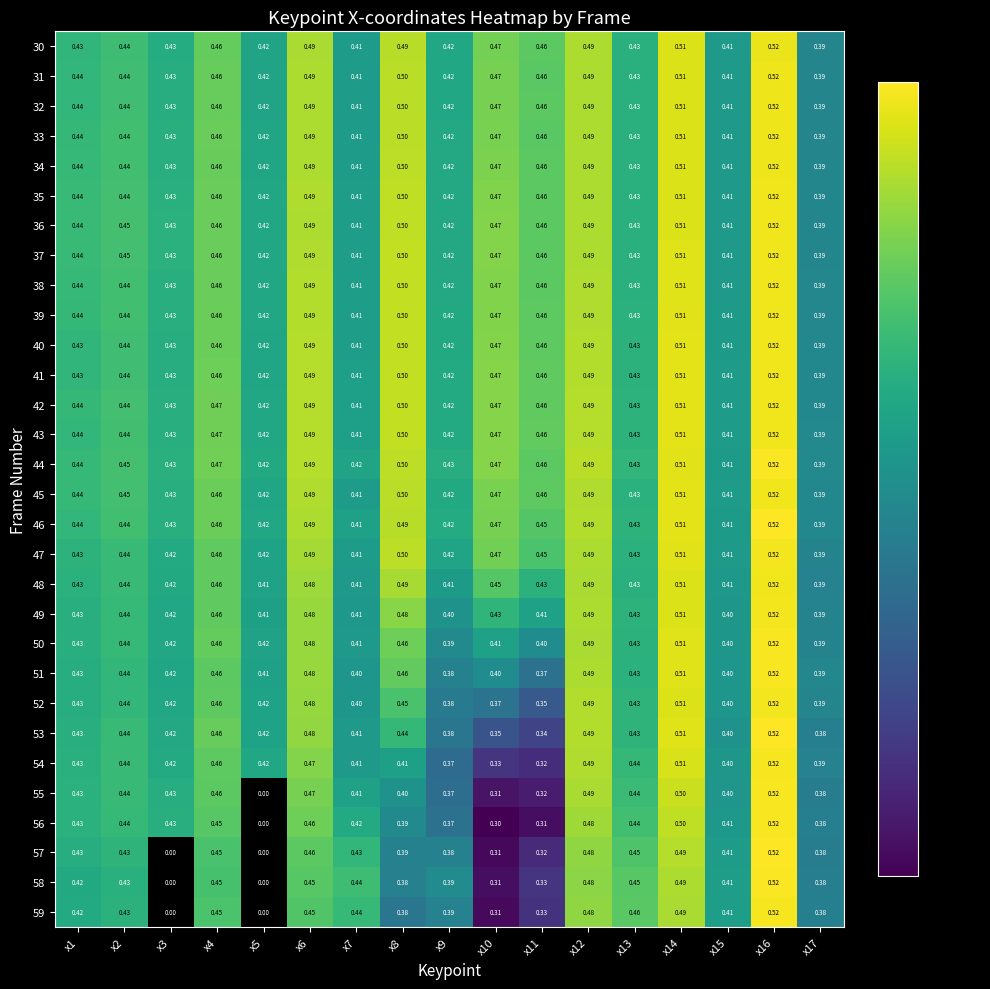

Reading right to left, extract all data points from this chart.

30: x17=0.4	x16=0.5	x15=0.4	x14=0.5	x13=0.4	x12=0.5	x11=0.5	x10=0.5	x9=0.4	x8=0.5	x7=0.4	x6=0.5	x5=0.4	x4=0.5	x3=0.4	x2=0.4	x1=0.4
31: x17=0.4	x16=0.5	x15=0.4	x14=0.5	x13=0.4	x12=0.5	x11=0.5	x10=0.5	x9=0.4	x8=0.5	x7=0.4	x6=0.5	x5=0.4	x4=0.5	x3=0.4	x2=0.4	x1=0.4
32: x17=0.4	x16=0.5	x15=0.4	x14=0.5	x13=0.4	x12=0.5	x11=0.5	x10=0.5	x9=0.4	x8=0.5	x7=0.4	x6=0.5	x5=0.4	x4=0.5	x3=0.4	x2=0.4	x1=0.4
33: x17=0.4	x16=0.5	x15=0.4	x14=0.5	x13=0.4	x12=0.5	x11=0.5	x10=0.5	x9=0.4	x8=0.5	x7=0.4	x6=0.5	x5=0.4	x4=0.5	x3=0.4	x2=0.4	x1=0.4
34: x17=0.4	x16=0.5	x15=0.4	x14=0.5	x13=0.4	x12=0.5	x11=0.5	x10=0.5	x9=0.4	x8=0.5	x7=0.4	x6=0.5	x5=0.4	x4=0.5	x3=0.4	x2=0.4	x1=0.4
35: x17=0.4	x16=0.5	x15=0.4	x14=0.5	x13=0.4	x12=0.5	x11=0.5	x10=0.5	x9=0.4	x8=0.5	x7=0.4	x6=0.5	x5=0.4	x4=0.5	x3=0.4	x2=0.4	x1=0.4
36: x17=0.4	x16=0.5	x15=0.4	x14=0.5	x13=0.4	x12=0.5	x11=0.5	x10=0.5	x9=0.4	x8=0.5	x7=0.4	x6=0.5	x5=0.4	x4=0.5	x3=0.4	x2=0.5	x1=0.4
37: x17=0.4	x16=0.5	x15=0.4	x14=0.5	x13=0.4	x12=0.5	x11=0.5	x10=0.5	x9=0.4	x8=0.5	x7=0.4	x6=0.5	x5=0.4	x4=0.5	x3=0.4	x2=0.5	x1=0.4
38: x17=0.4	x16=0.5	x15=0.4	x14=0.5	x13=0.4	x12=0.5	x11=0.5	x10=0.5	x9=0.4	x8=0.5	x7=0.4	x6=0.5	x5=0.4	x4=0.5	x3=0.4	x2=0.4	x1=0.4
39: x17=0.4	x16=0.5	x15=0.4	x14=0.5	x13=0.4	x12=0.5	x11=0.5	x10=0.5	x9=0.4	x8=0.5	x7=0.4	x6=0.5	x5=0.4	x4=0.5	x3=0.4	x2=0.4	x1=0.4
40: x17=0.4	x16=0.5	x15=0.4	x14=0.5	x13=0.4	x12=0.5	x11=0.5	x10=0.5	x9=0.4	x8=0.5	x7=0.4	x6=0.5	x5=0.4	x4=0.5	x3=0.4	x2=0.4	x1=0.4
41: x17=0.4	x16=0.5	x15=0.4	x14=0.5	x13=0.4	x12=0.5	x11=0.5	x10=0.5	x9=0.4	x8=0.5	x7=0.4	x6=0.5	x5=0.4	x4=0.5	x3=0.4	x2=0.4	x1=0.4
42: x17=0.4	x16=0.5	x15=0.4	x14=0.5	x13=0.4	x12=0.5	x11=0.5	x10=0.5	x9=0.4	x8=0.5	x7=0.4	x6=0.5	x5=0.4	x4=0.5	x3=0.4	x2=0.4	x1=0.4
43: x17=0.4	x16=0.5	x15=0.4	x14=0.5	x13=0.4	x12=0.5	x11=0.5	x10=0.5	x9=0.4	x8=0.5	x7=0.4	x6=0.5	x5=0.4	x4=0.5	x3=0.4	x2=0.4	x1=0.4
44: x17=0.4	x16=0.5	x15=0.4	x14=0.5	x13=0.4	x12=0.5	x11=0.5	x10=0.5	x9=0.4	x8=0.5	x7=0.4	x6=0.5	x5=0.4	x4=0.5	x3=0.4	x2=0.5	x1=0.4
45: x17=0.4	x16=0.5	x15=0.4	x14=0.5	x13=0.4	x12=0.5	x11=0.5	x10=0.5	x9=0.4	x8=0.5	x7=0.4	x6=0.5	x5=0.4	x4=0.5	x3=0.4	x2=0.5	x1=0.4
46: x17=0.4	x16=0.5	x15=0.4	x14=0.5	x13=0.4	x12=0.5	x11=0.5	x10=0.5	x9=0.4	x8=0.5	x7=0.4	x6=0.5	x5=0.4	x4=0.5	x3=0.4	x2=0.4	x1=0.4
47: x17=0.4	x16=0.5	x15=0.4	x14=0.5	x13=0.4	x12=0.5	x11=0.5	x10=0.5	x9=0.4	x8=0.5	x7=0.4	x6=0.5	x5=0.4	x4=0.5	x3=0.4	x2=0.4	x1=0.4
48: x17=0.4	x16=0.5	x15=0.4	x14=0.5	x13=0.4	x12=0.5	x11=0.4	x10=0.5	x9=0.4	x8=0.5	x7=0.4	x6=0.5	x5=0.4	x4=0.5	x3=0.4	x2=0.4	x1=0.4
49: x17=0.4	x16=0.5	x15=0.4	x14=0.5	x13=0.4	x12=0.5	x11=0.4	x10=0.4	x9=0.4	x8=0.5	x7=0.4	x6=0.5	x5=0.4	x4=0.5	x3=0.4	x2=0.4	x1=0.4
50: x17=0.4	x16=0.5	x15=0.4	x14=0.5	x13=0.4	x12=0.5	x11=0.4	x10=0.4	x9=0.4	x8=0.5	x7=0.4	x6=0.5	x5=0.4	x4=0.5	x3=0.4	x2=0.4	x1=0.4
51: x17=0.4	x16=0.5	x15=0.4	x14=0.5	x13=0.4	x12=0.5	x11=0.4	x10=0.4	x9=0.4	x8=0.5	x7=0.4	x6=0.5	x5=0.4	x4=0.5	x3=0.4	x2=0.4	x1=0.4
52: x17=0.4	x16=0.5	x15=0.4	x14=0.5	x13=0.4	x12=0.5	x11=0.3	x10=0.4	x9=0.4	x8=0.5	x7=0.4	x6=0.5	x5=0.4	x4=0.5	x3=0.4	x2=0.4	x1=0.4
53: x17=0.4	x16=0.5	x15=0.4	x14=0.5	x13=0.4	x12=0.5	x11=0.3	x10=0.3	x9=0.4	x8=0.4	x7=0.4	x6=0.5	x5=0.4	x4=0.5	x3=0.4	x2=0.4	x1=0.4
54: x17=0.4	x16=0.5	x15=0.4	x14=0.5	x13=0.4	x12=0.5	x11=0.3	x10=0.3	x9=0.4	x8=0.4	x7=0.4	x6=0.5	x5=0.4	x4=0.5	x3=0.4	x2=0.4	x1=0.4
55: x17=0.4	x16=0.5	x15=0.4	x14=0.5	x13=0.4	x12=0.5	x11=0.3	x10=0.3	x9=0.4	x8=0.4	x7=0.4	x6=0.5	x5=0.0	x4=0.5	x3=0.4	x2=0.4	x1=0.4
56: x17=0.4	x16=0.5	x15=0.4	x14=0.5	x13=0.4	x12=0.5	x11=0.3	x10=0.3	x9=0.4	x8=0.4	x7=0.4	x6=0.5	x5=0.0	x4=0.5	x3=0.4	x2=0.4	x1=0.4
57: x17=0.4	x16=0.5	x15=0.4	x14=0.5	x13=0.5	x12=0.5	x11=0.3	x10=0.3	x9=0.4	x8=0.4	x7=0.4	x6=0.5	x5=0.0	x4=0.5	x3=0.0	x2=0.4	x1=0.4
58: x17=0.4	x16=0.5	x15=0.4	x14=0.5	x13=0.5	x12=0.5	x11=0.3	x10=0.3	x9=0.4	x8=0.4	x7=0.4	x6=0.5	x5=0.0	x4=0.5	x3=0.0	x2=0.4	x1=0.4
59: x17=0.4	x16=0.5	x15=0.4	x14=0.5	x13=0.5	x12=0.5	x11=0.3	x10=0.3	x9=0.4	x8=0.4	x7=0.4	x6=0.5	x5=0.0	x4=0.5	x3=0.0	x2=0.4	x1=0.4